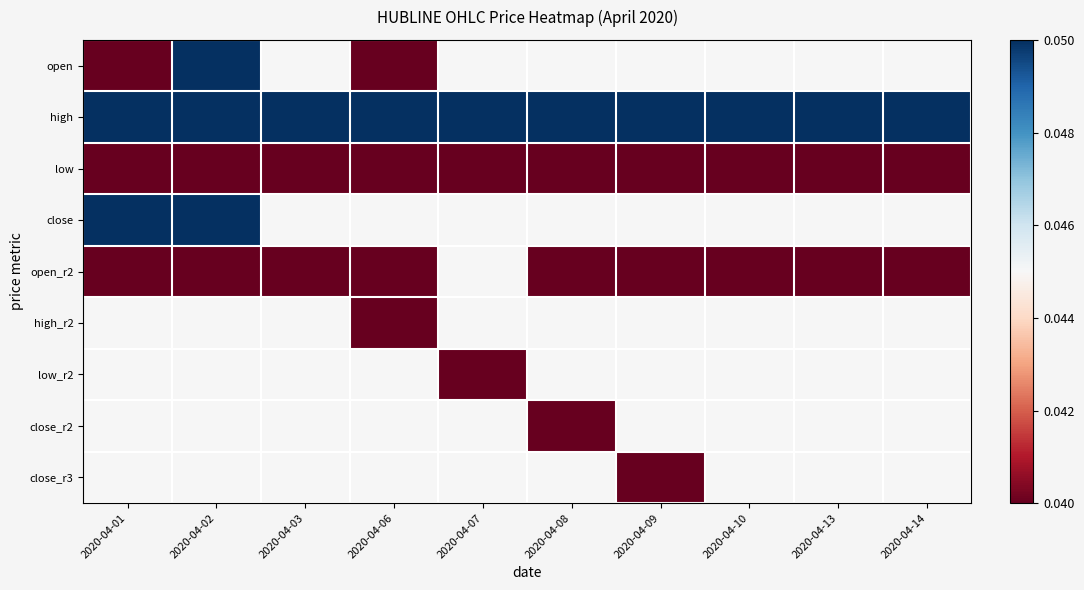

Reading left to right, what are all the values shown in this chart?

open: 2020-04-01=0.0	2020-04-02=0.1	2020-04-03=0.0	2020-04-06=0.0	2020-04-07=0.0	2020-04-08=0.0	2020-04-09=0.0	2020-04-10=0.0	2020-04-13=0.0	2020-04-14=0.0
high: 2020-04-01=0.1	2020-04-02=0.1	2020-04-03=0.1	2020-04-06=0.1	2020-04-07=0.1	2020-04-08=0.1	2020-04-09=0.1	2020-04-10=0.1	2020-04-13=0.1	2020-04-14=0.1
low: 2020-04-01=0.0	2020-04-02=0.0	2020-04-03=0.0	2020-04-06=0.0	2020-04-07=0.0	2020-04-08=0.0	2020-04-09=0.0	2020-04-10=0.0	2020-04-13=0.0	2020-04-14=0.0
close: 2020-04-01=0.1	2020-04-02=0.1	2020-04-03=0.0	2020-04-06=0.0	2020-04-07=0.0	2020-04-08=0.0	2020-04-09=0.0	2020-04-10=0.0	2020-04-13=0.0	2020-04-14=0.0
open_r2: 2020-04-01=0.0	2020-04-02=0.0	2020-04-03=0.0	2020-04-06=0.0	2020-04-07=0.0	2020-04-08=0.0	2020-04-09=0.0	2020-04-10=0.0	2020-04-13=0.0	2020-04-14=0.0
high_r2: 2020-04-01=0.0	2020-04-02=0.0	2020-04-03=0.0	2020-04-06=0.0	2020-04-07=0.0	2020-04-08=0.0	2020-04-09=0.0	2020-04-10=0.0	2020-04-13=0.0	2020-04-14=0.0
low_r2: 2020-04-01=0.0	2020-04-02=0.0	2020-04-03=0.0	2020-04-06=0.0	2020-04-07=0.0	2020-04-08=0.0	2020-04-09=0.0	2020-04-10=0.0	2020-04-13=0.0	2020-04-14=0.0
close_r2: 2020-04-01=0.0	2020-04-02=0.0	2020-04-03=0.0	2020-04-06=0.0	2020-04-07=0.0	2020-04-08=0.0	2020-04-09=0.0	2020-04-10=0.0	2020-04-13=0.0	2020-04-14=0.0
close_r3: 2020-04-01=0.0	2020-04-02=0.0	2020-04-03=0.0	2020-04-06=0.0	2020-04-07=0.0	2020-04-08=0.0	2020-04-09=0.0	2020-04-10=0.0	2020-04-13=0.0	2020-04-14=0.0